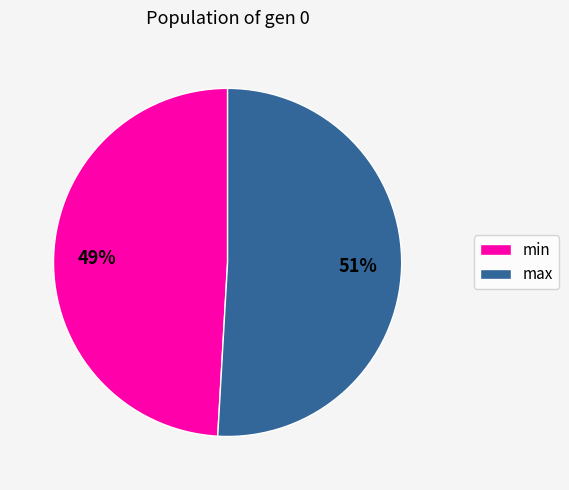

Does max represent more than half of the total?

Yes